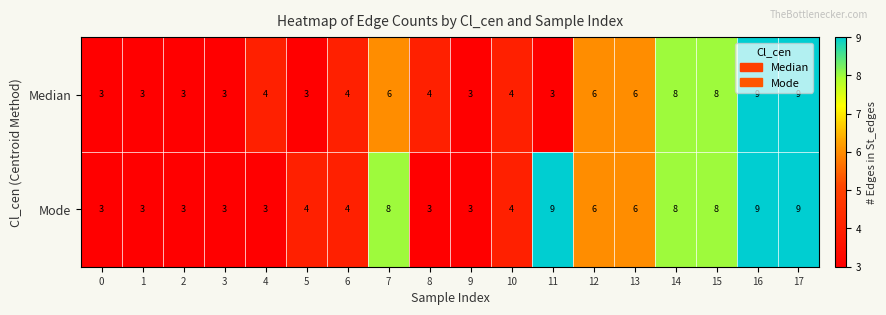

Between 8 and 13, which series saw the biggest shift?

Mode